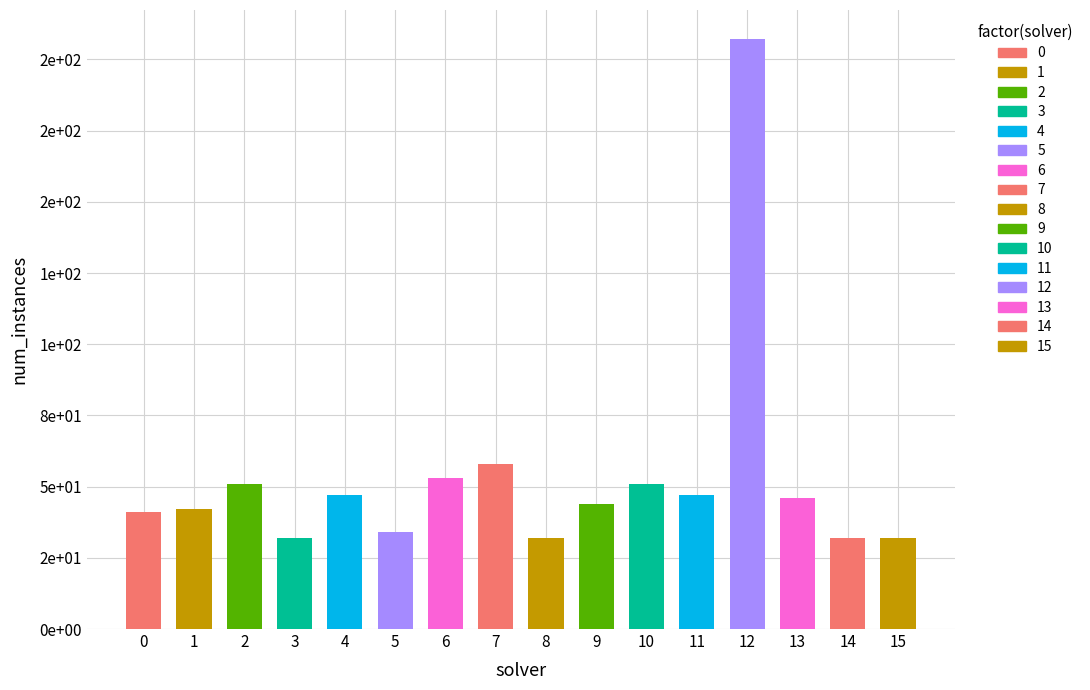

What is the difference between the maximum and minimum values?

175